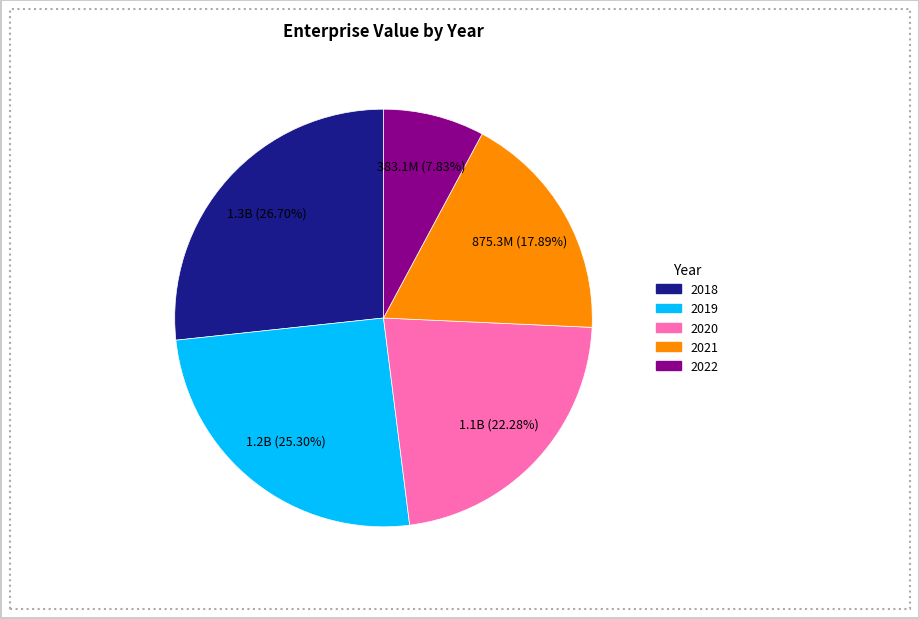

How many slices are in this pie chart?

5